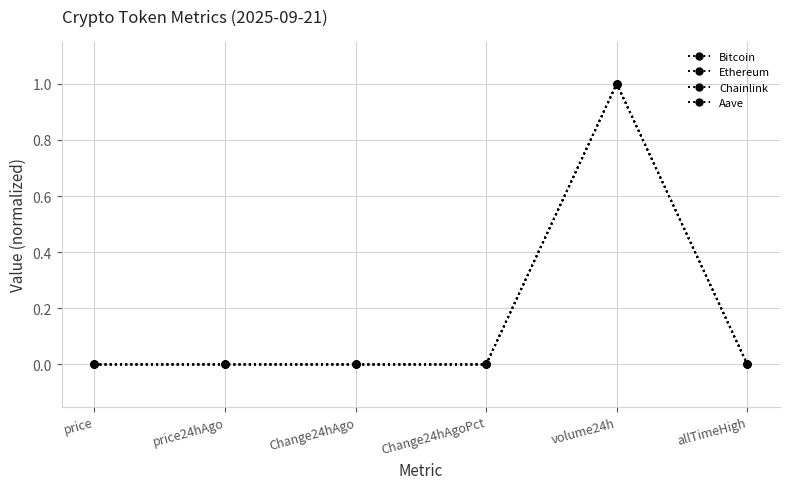

Which category has the highest value across all series?

volume24h